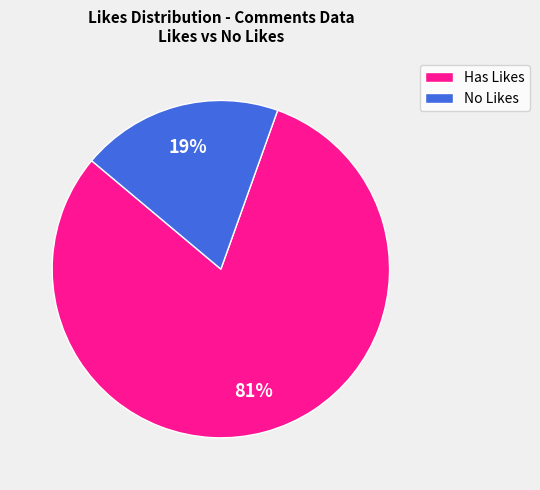

To the nearest percent, what is the average slice percentage?

50%